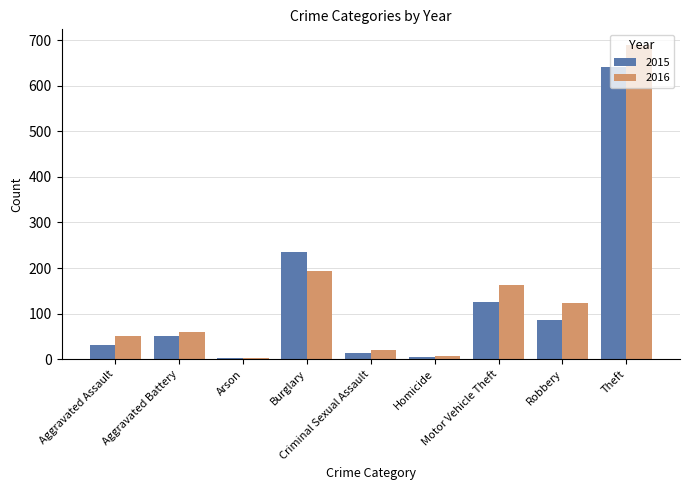

What is the maximum value for 2016?

689